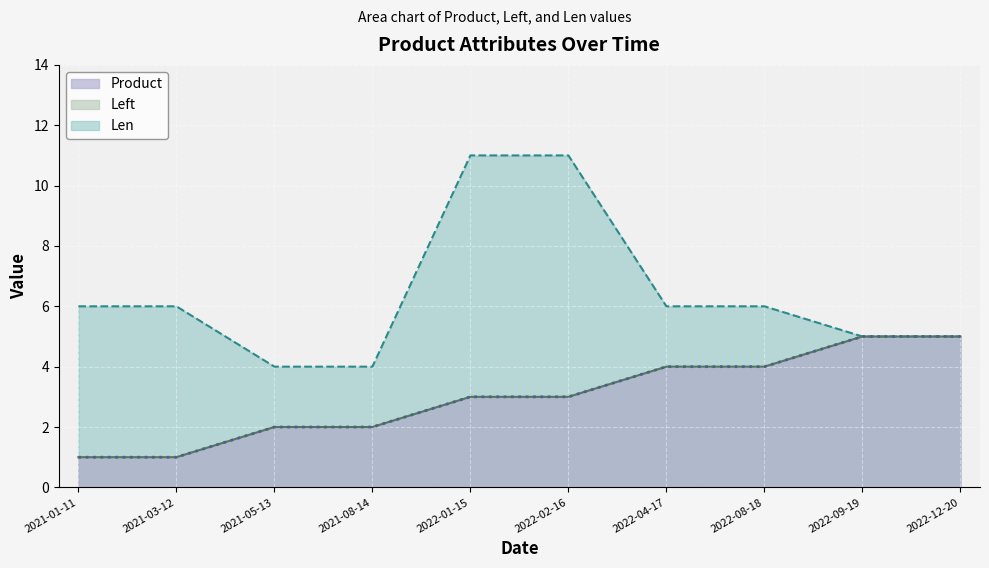

True or false: Product and Len intersect in this chart.

False